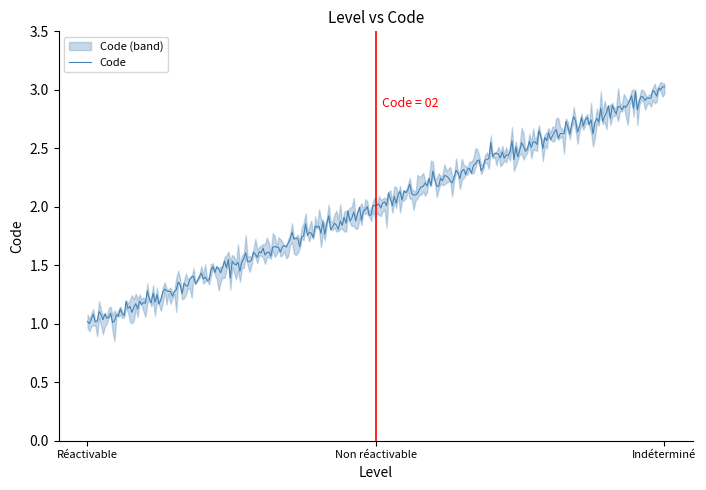

How many distinct data groups are displayed?

1